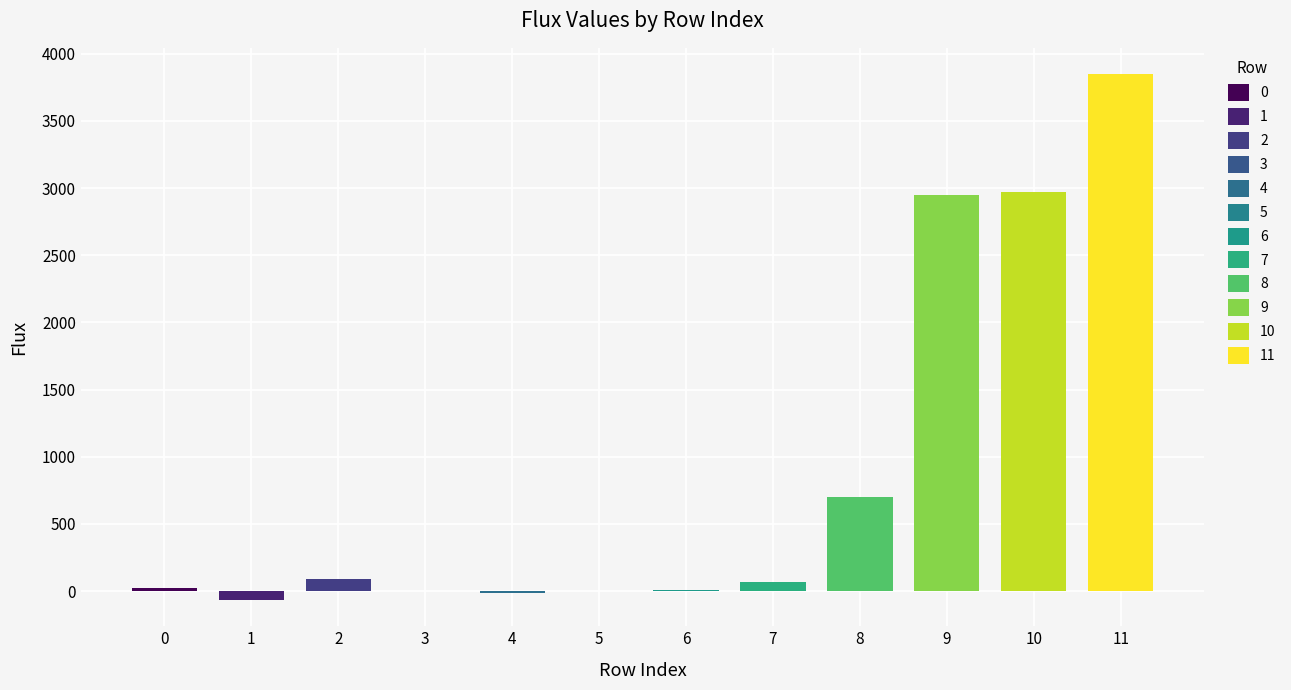

List the labels in order of value, largest first.

11, 10, 9, 8, 2, 7, 0, 6, 5, 3, 4, 1